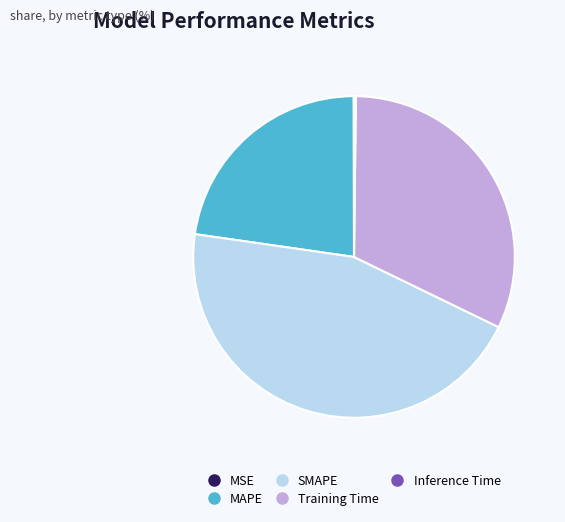

Is Training Time the majority of the pie?

No